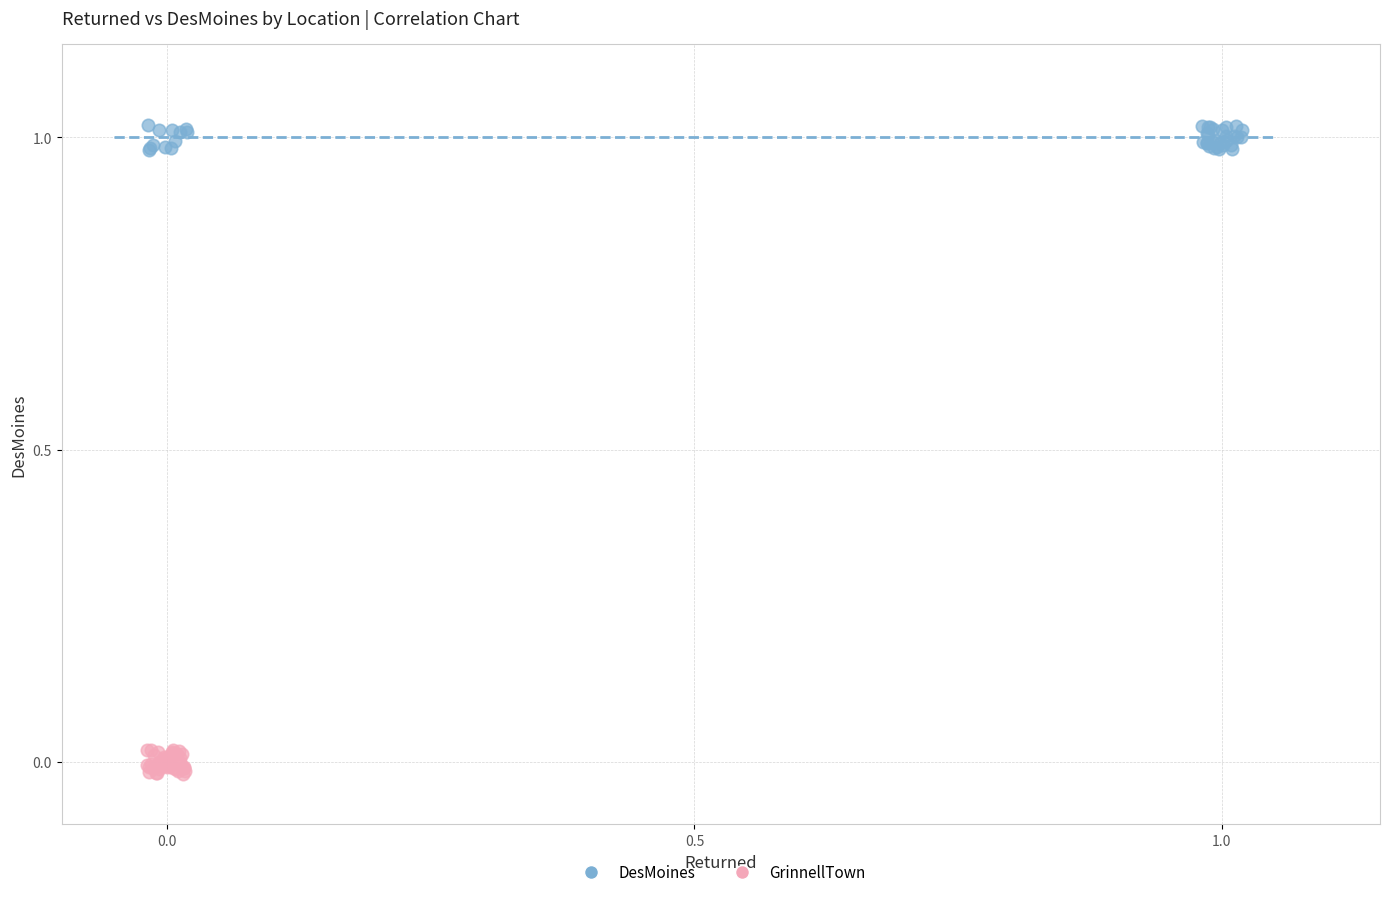

What are all the series names shown in the legend?

DesMoines, GrinnellTown